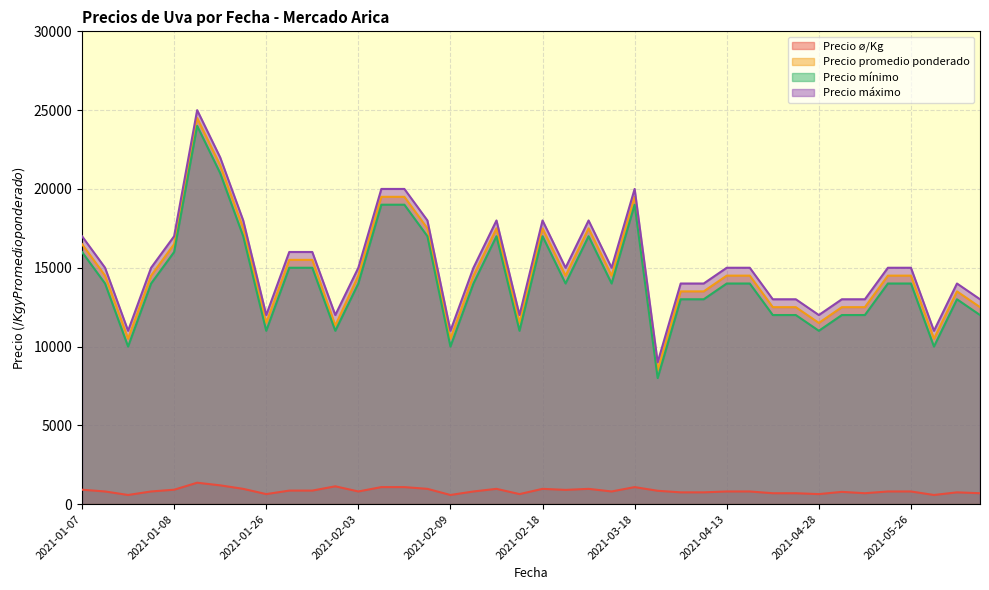

What are all the series names shown in the legend?

Precio ø/Kg, Precio promedio ponderado, Precio mínimo, Precio máximo